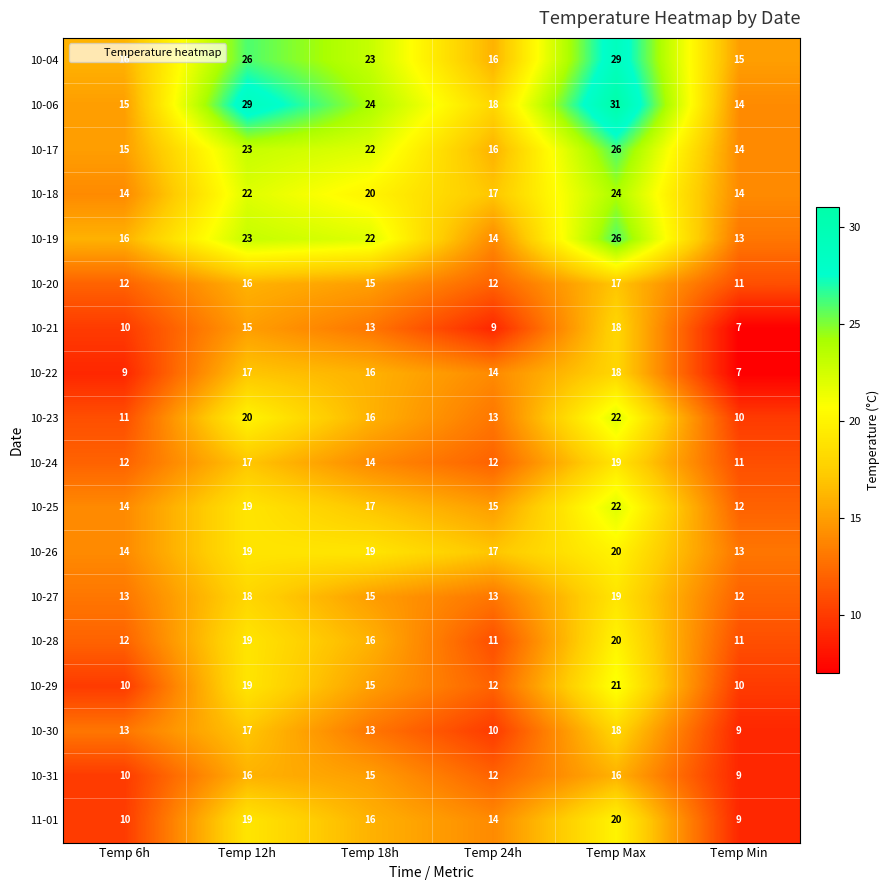

List the labels in order of 10-22 value, largest first.

Temp Max, Temp 12h, Temp 18h, Temp 24h, Temp 6h, Temp Min